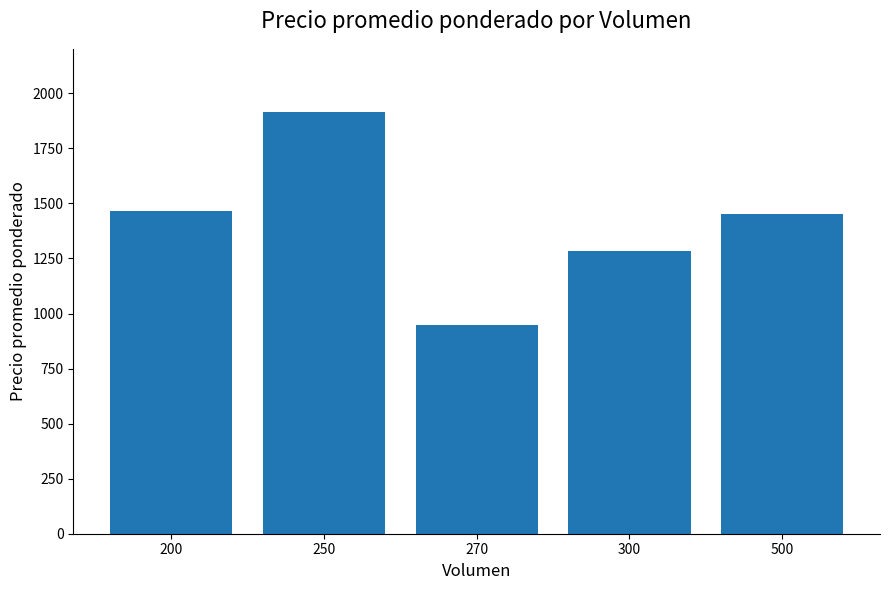

What is the ratio of the value at 250 to the value at 270?

2.0